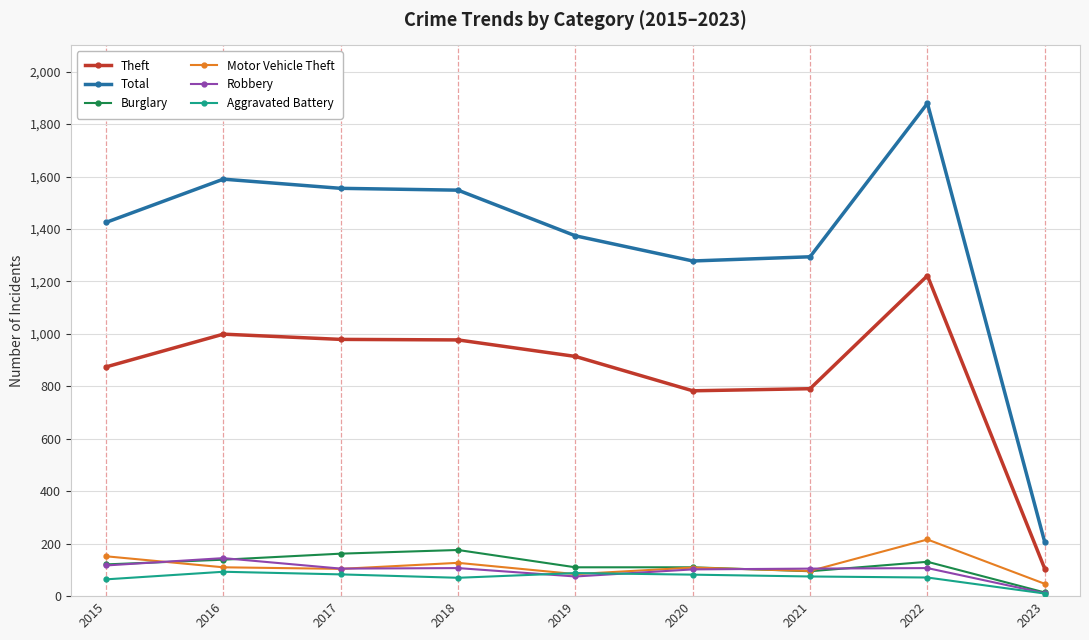

What is the difference between the Total values at 2016 and 2018?

42